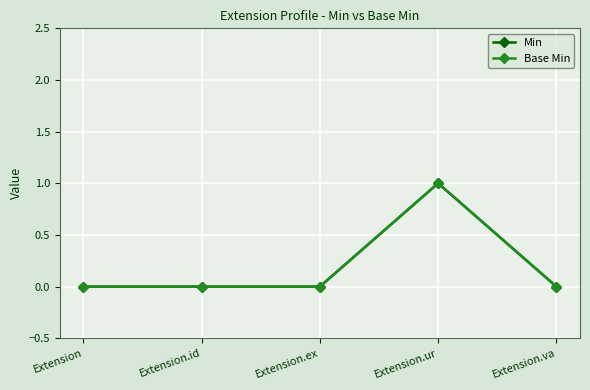

Which series has the largest total across all categories?

Min